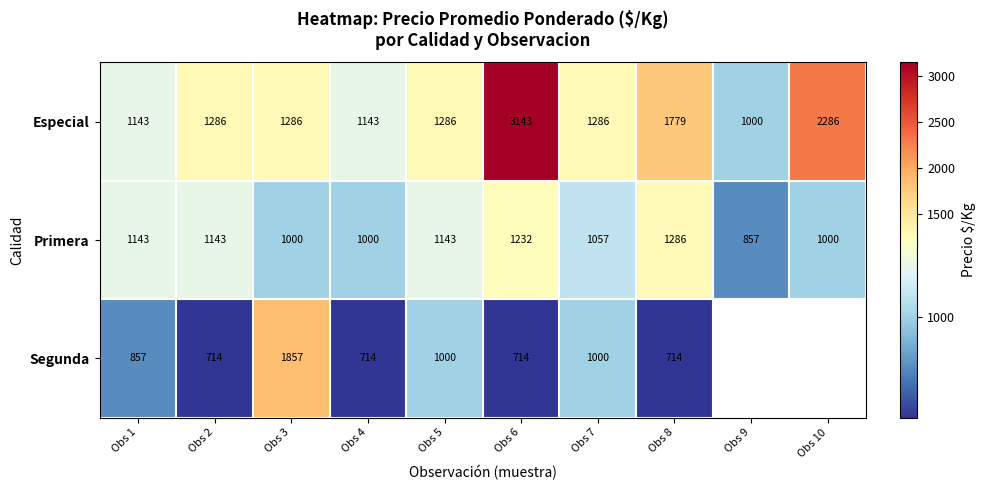

At which label is Especial closest to 2071?

Obs 10